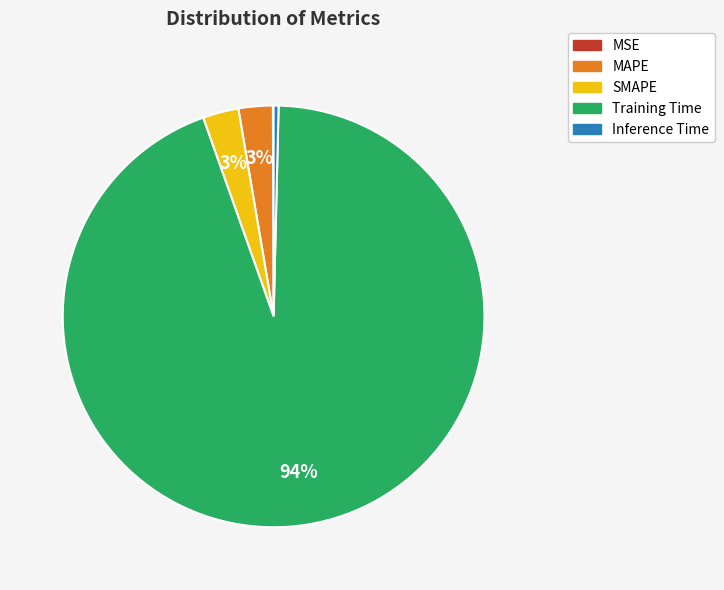

Is there a majority slice in this chart?

Yes